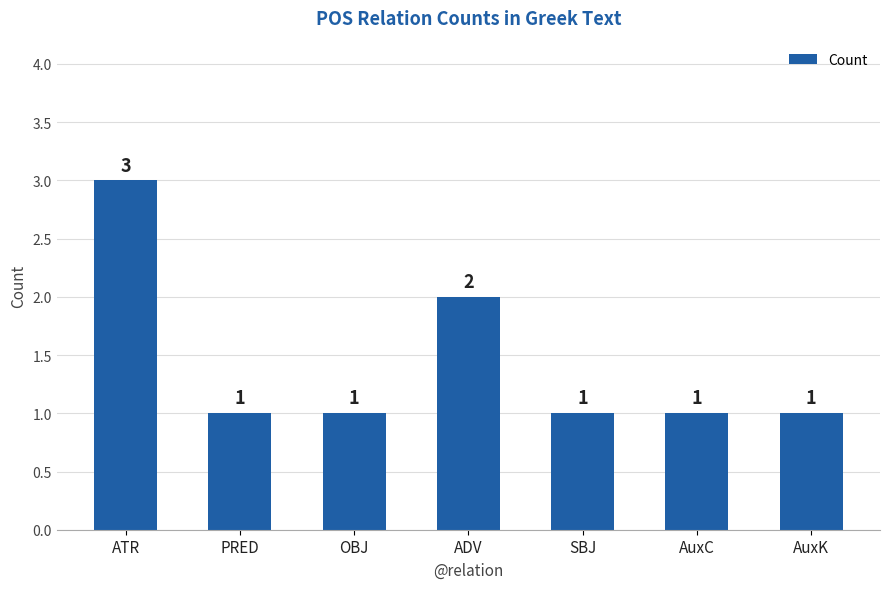

What is the ratio of the value at SBJ to the value at AuxC?

1.0